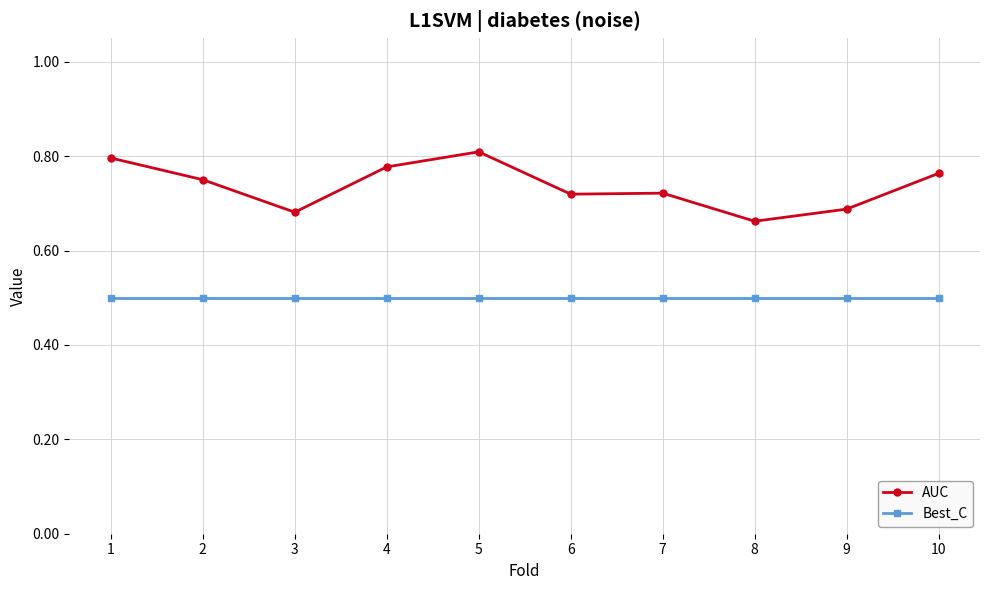

The value of Best_C at 3 is 0.7. True or false?

False